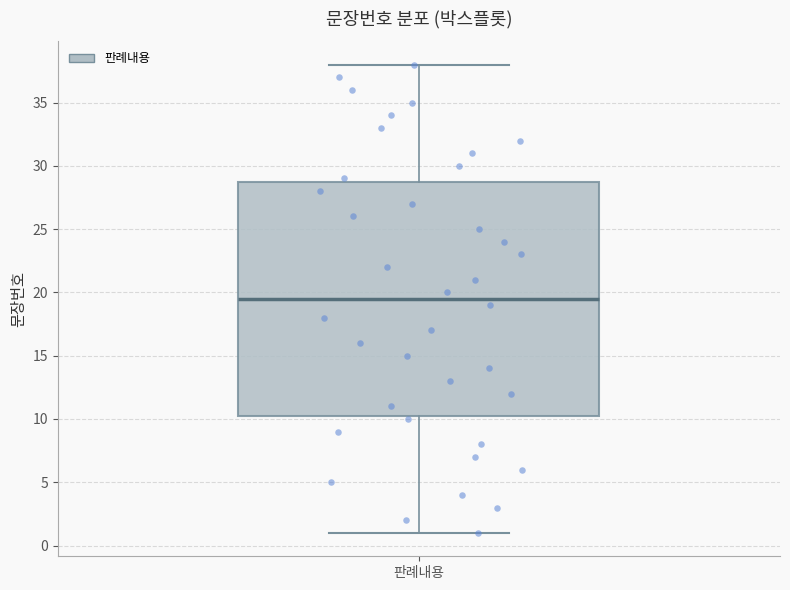

Where is the upper edge of the box for 판례내용 on the y-axis? The values are not printed on the chart, so give them approximately, as read against the axis.

29.0